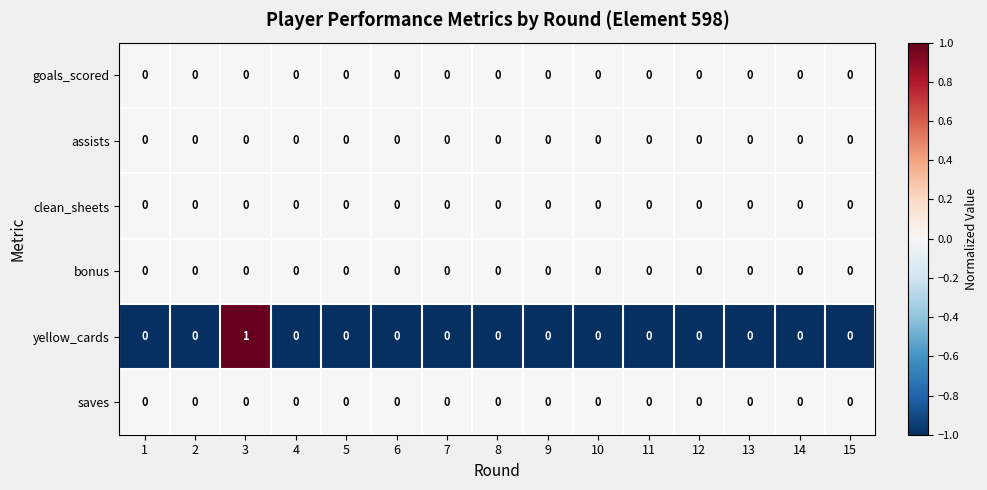

Which series has the largest total across all categories?

yellow_cards